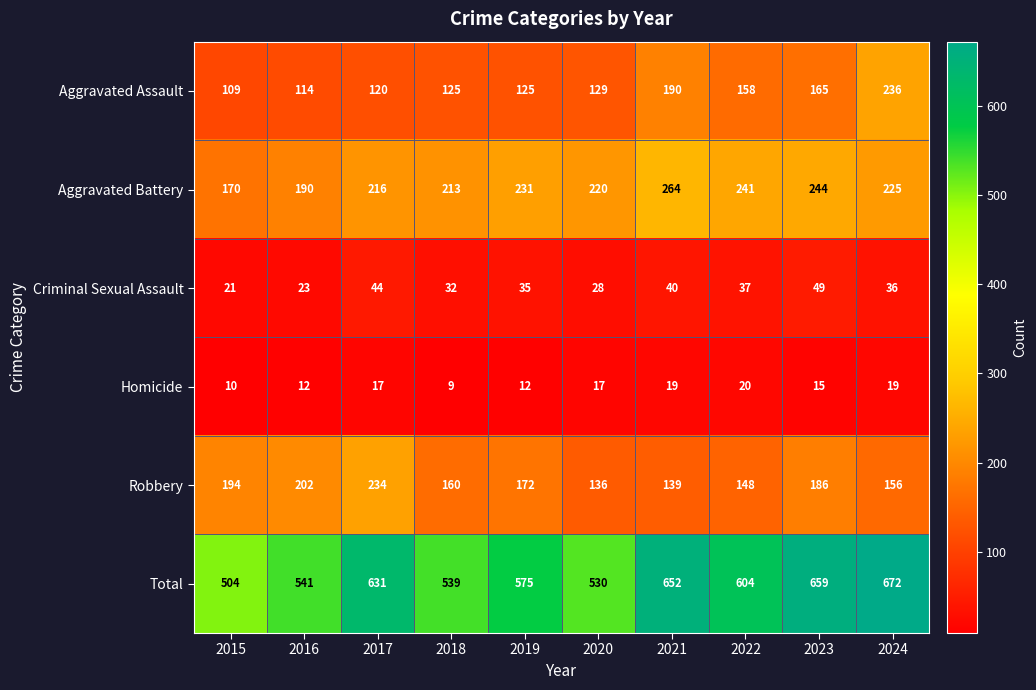

What is the total value across all series at 2017?

1262